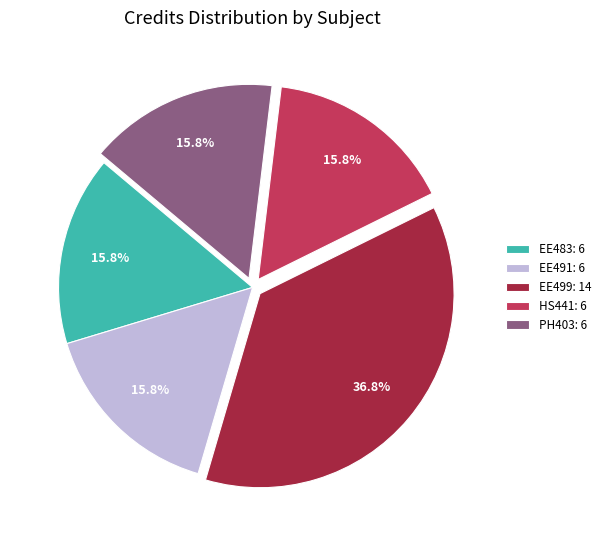

Is there a majority slice in this chart?

No